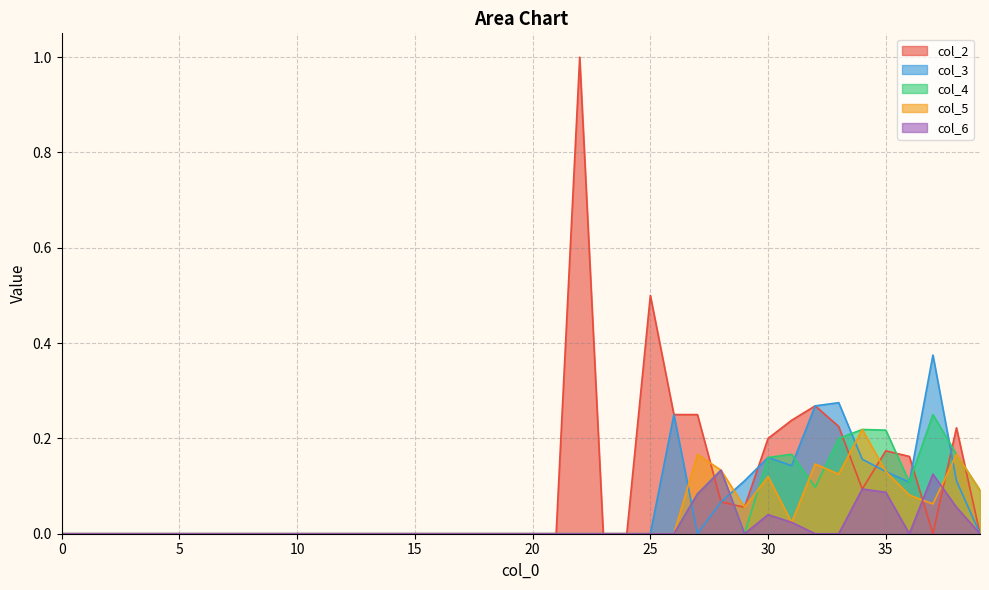

At which category does col_6 reach its first local peak?

28